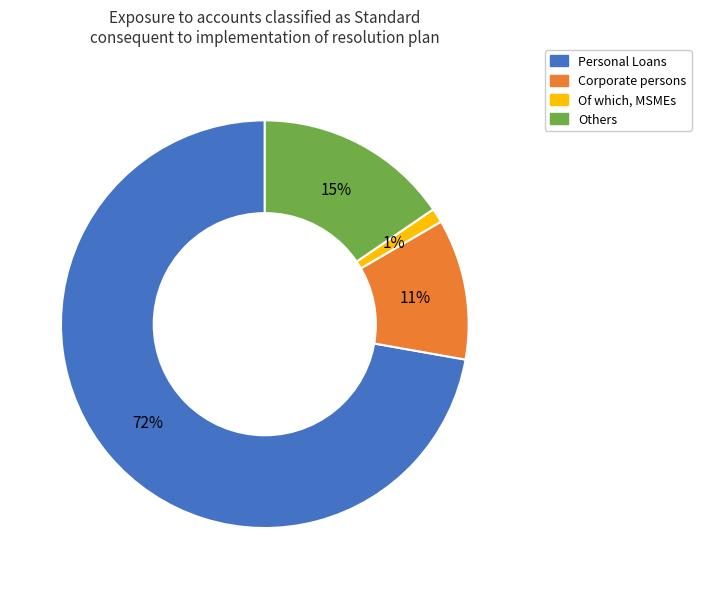

Between Personal Loans and Others, which is larger?

Personal Loans